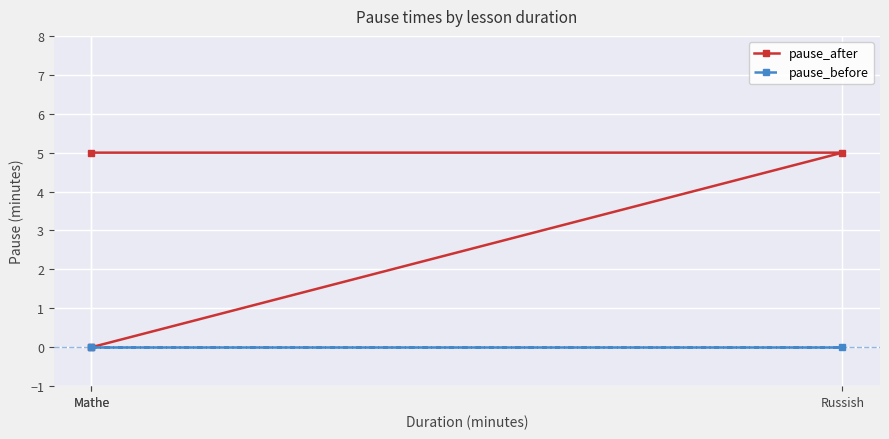

Which label corresponds to the largest value in the chart?

Mathe